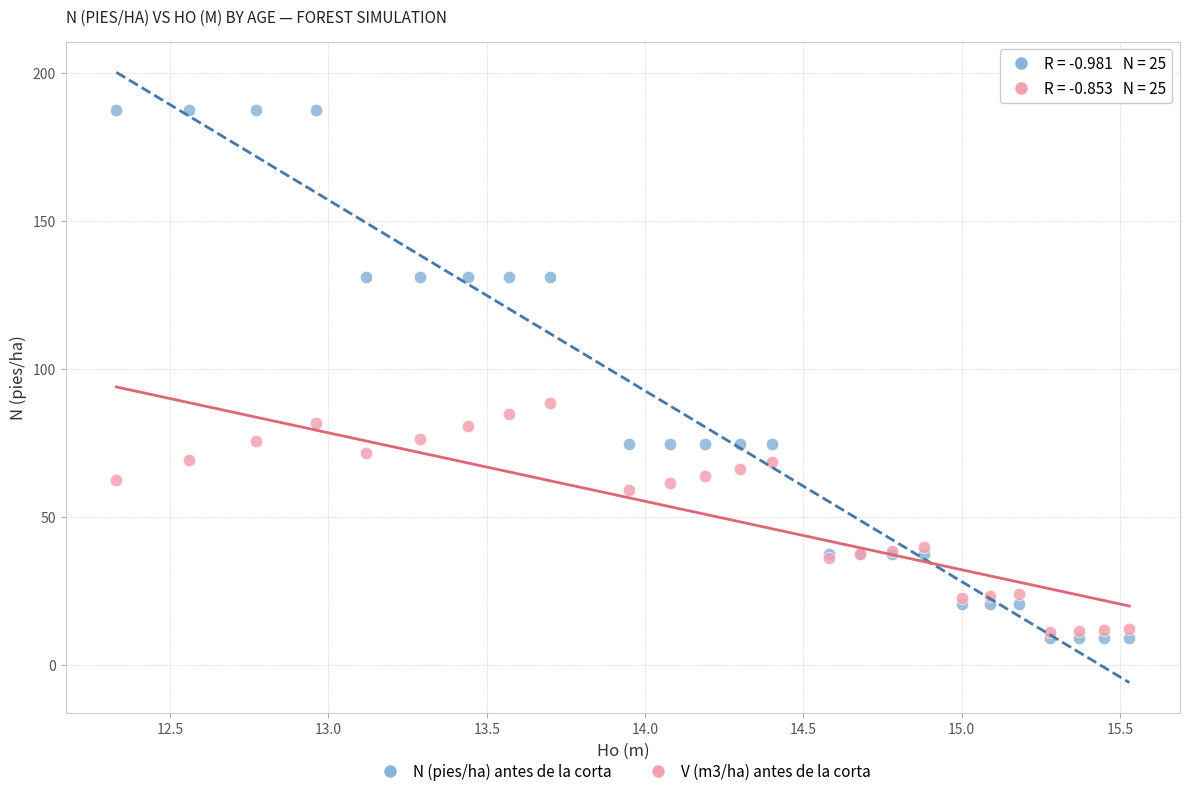

Which series has the widest spread of Y values?

N (pies/ha) antes de la corta